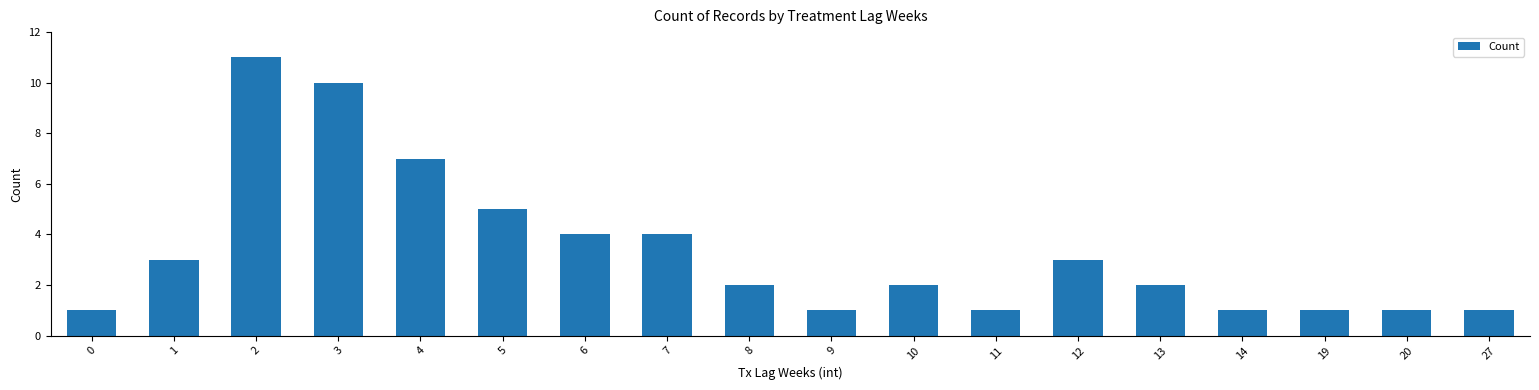

Reading left to right, list all the values displayed in this chart.

0=1	1=3	2=11	3=10	4=7	5=5	6=4	7=4	8=2	9=1	10=2	11=1	12=3	13=2	14=1	19=1	20=1	27=1